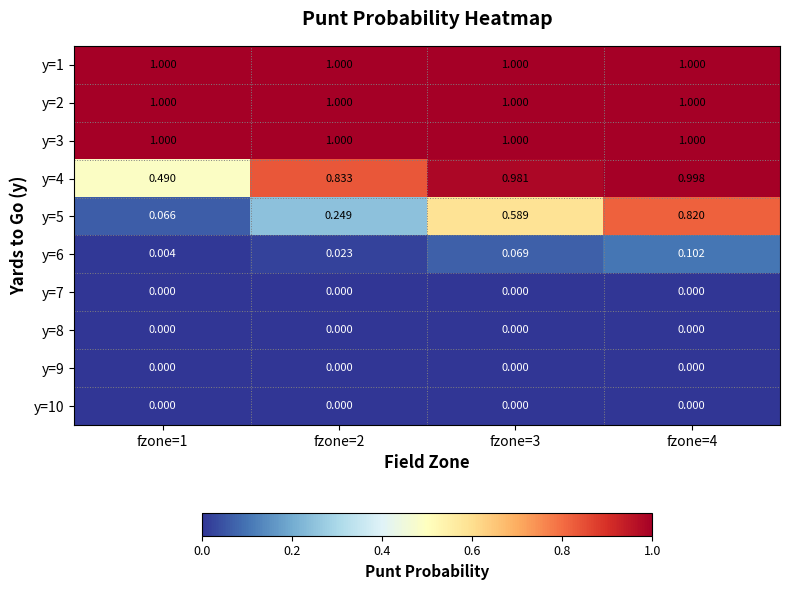

Is the value of y=5 at fzone=2 greater than the value of y=1 at fzone=3?

No